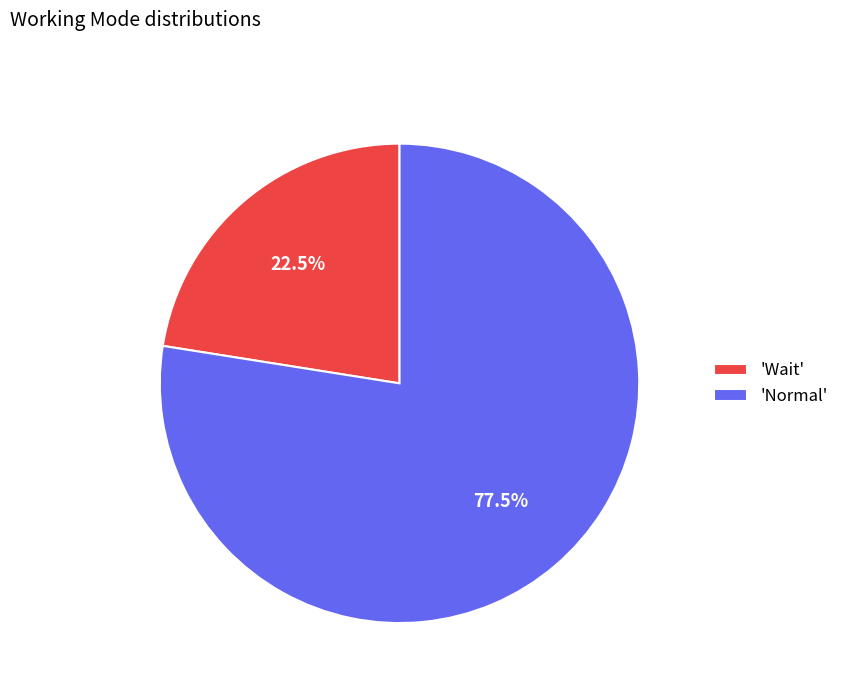

Which category accounts for the majority?

'Normal'